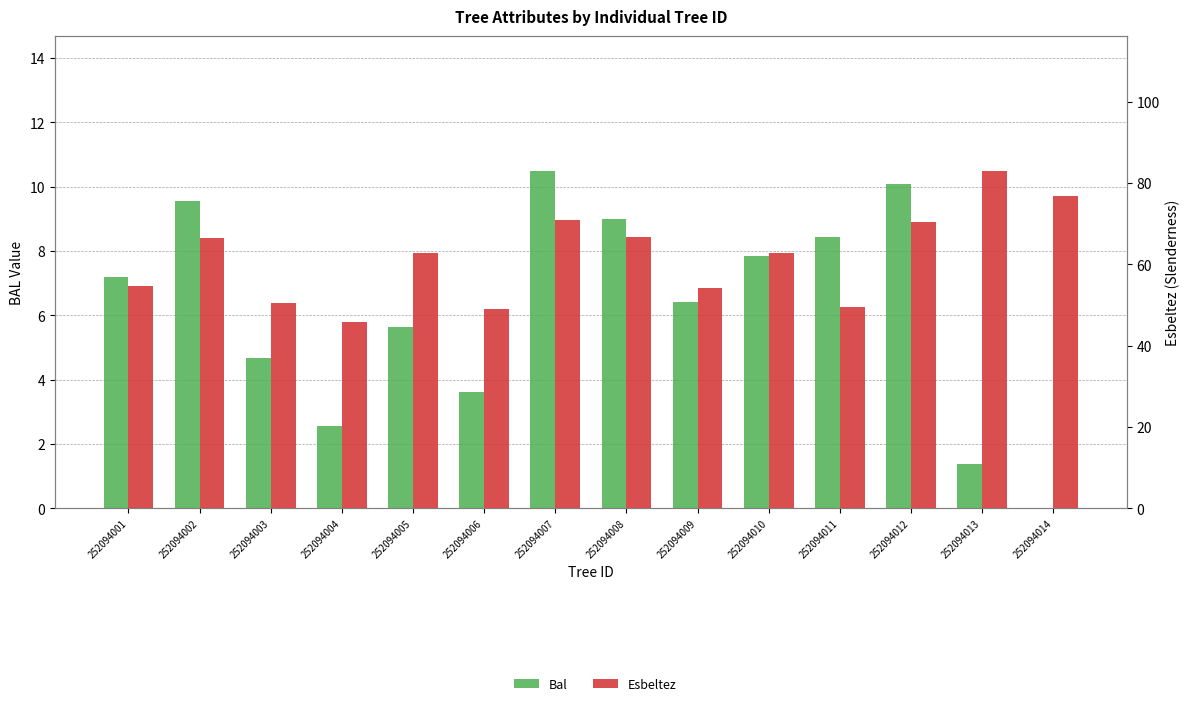

At which label is bal closest to 5?

252094003